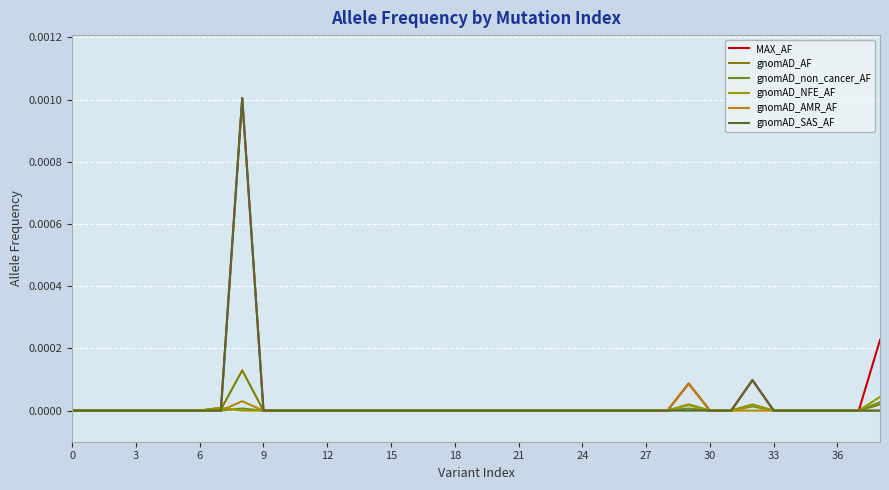

What is the label of the 17th point from the left?

16